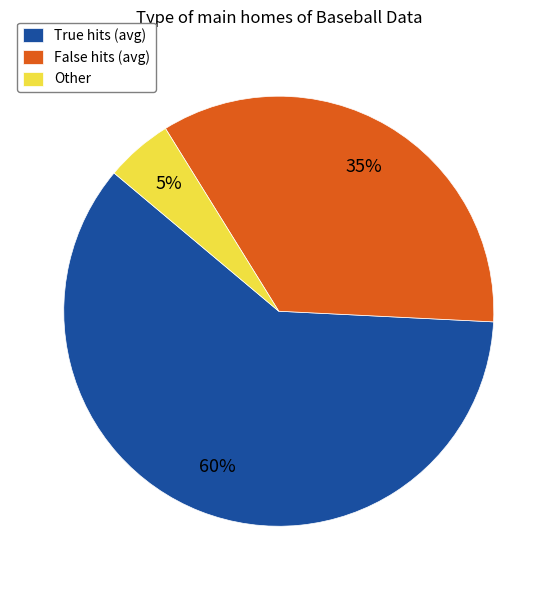

To the nearest percent, what percentage of the pie is False hits (avg)?

35%